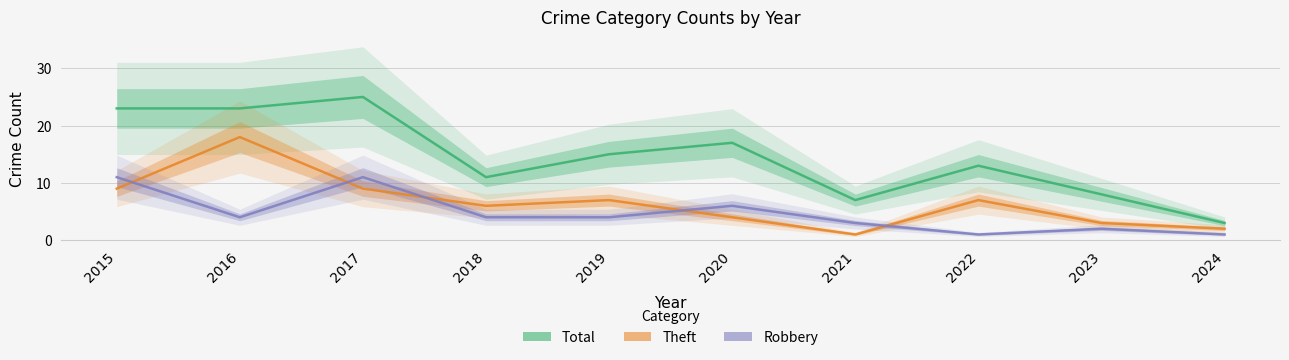

Which series has the largest range (max minus min)?

Total